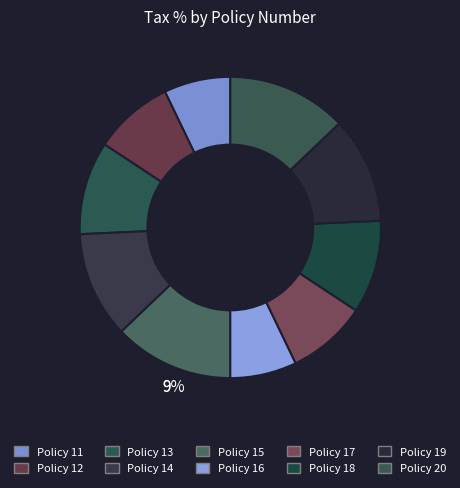

Does any single category account for the majority?

No